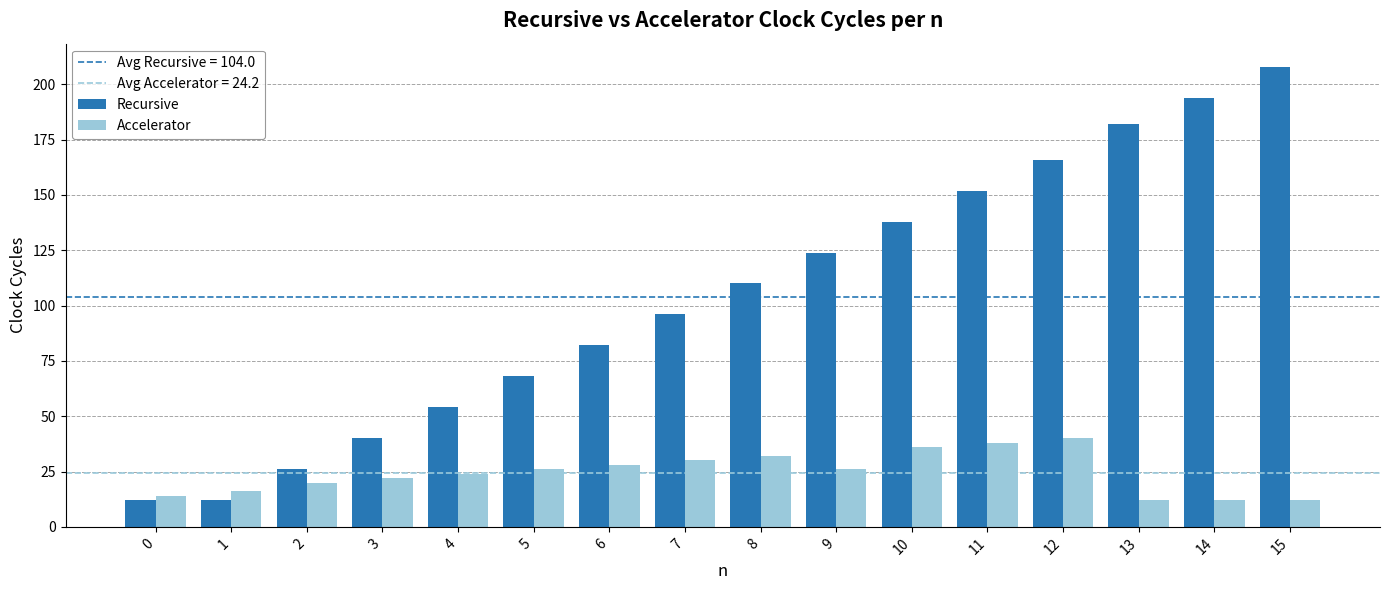

What is the value of the Recursive bar at the 12th from the left?

152